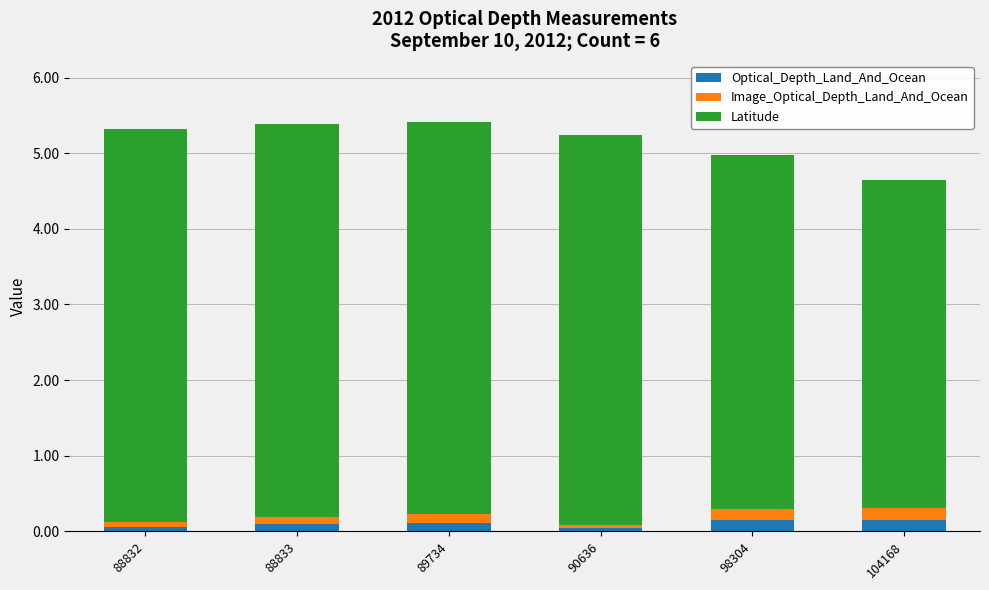

What is the total value across all series at 104168?

4.6